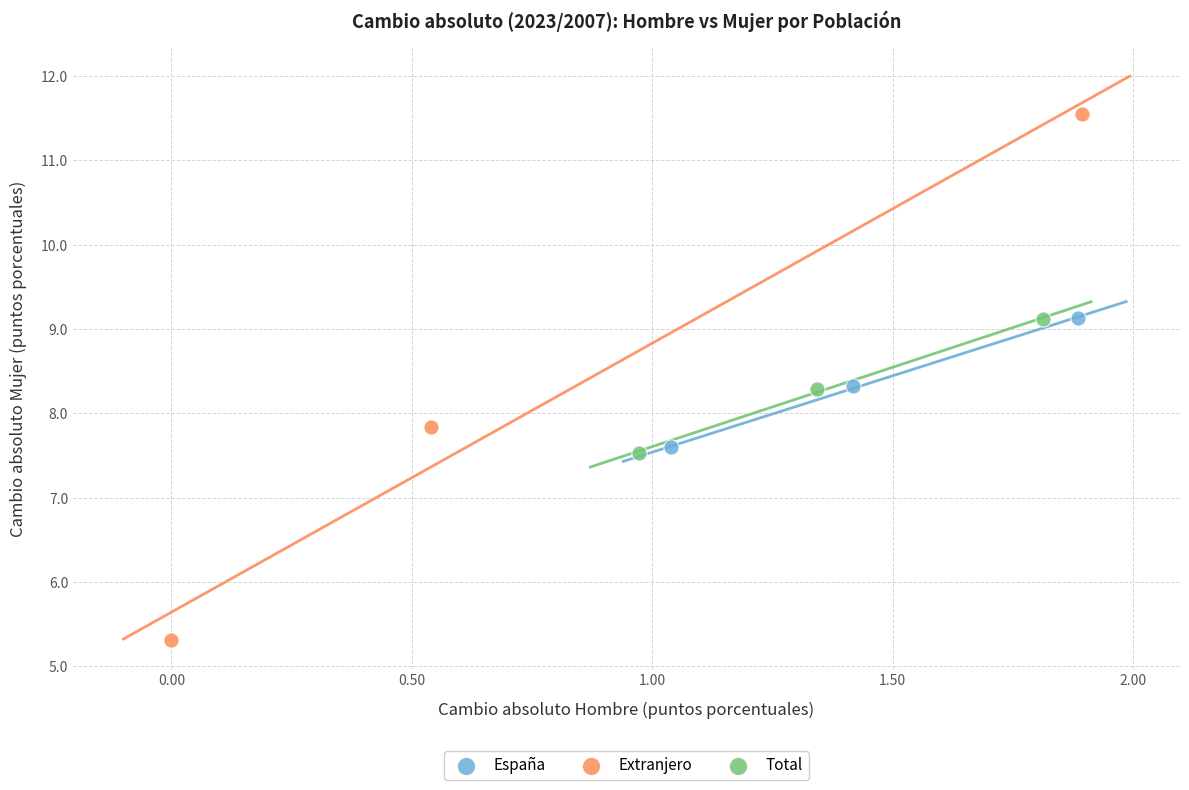

Which series reaches the maximum Y coordinate?

Extranjero